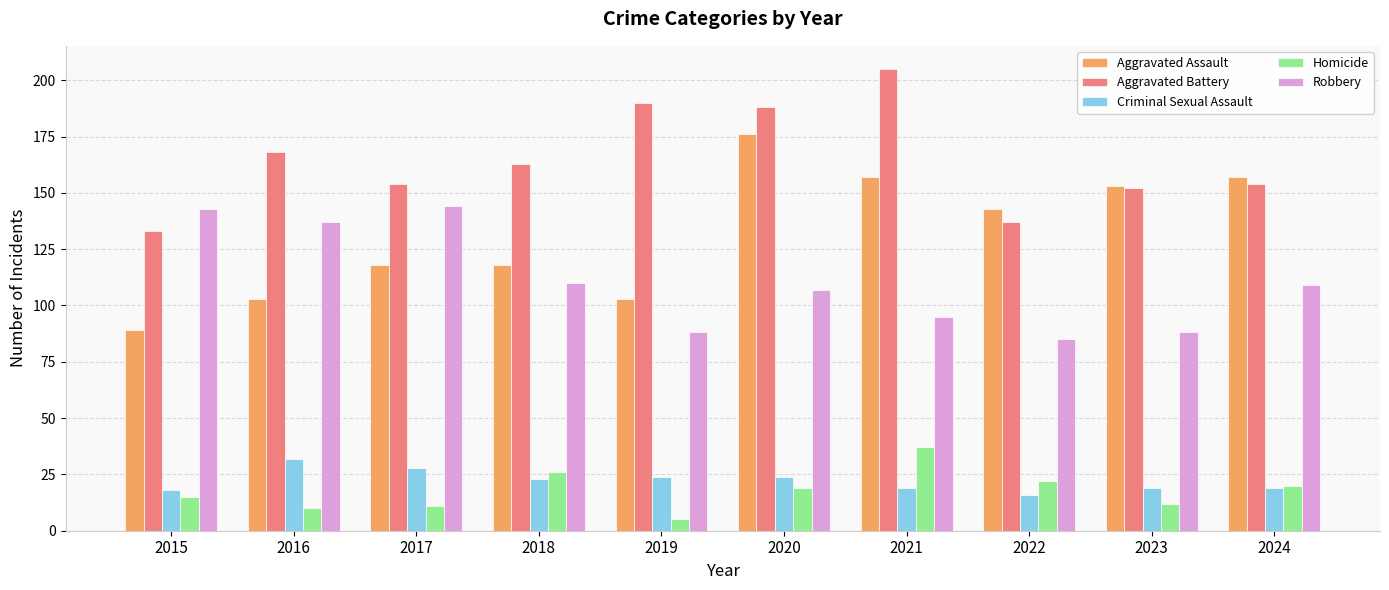

At how many categories does at least one series exceed 50?

10